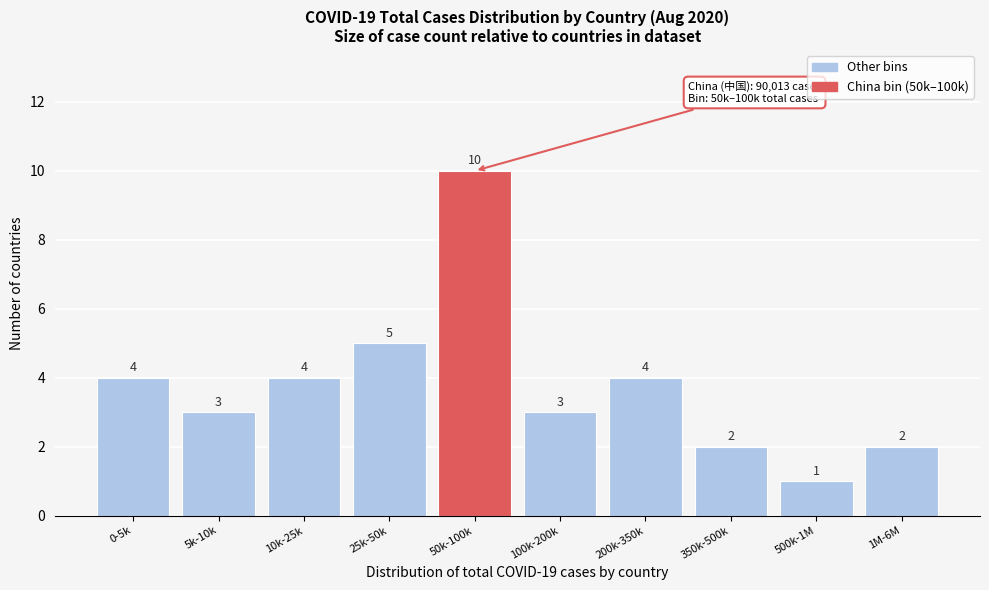

Reading left to right, transcribe all the data shown in this chart.

4	3	4	5	10	3	4	2	1	2